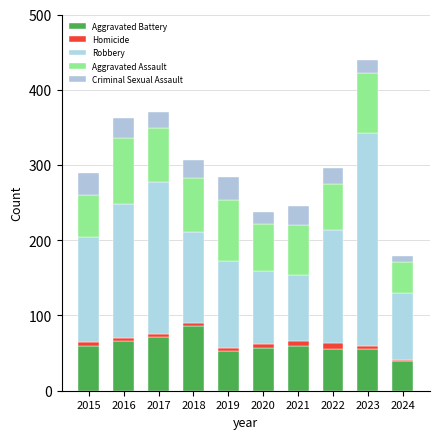

Does the chart contain stacked bars?

Yes